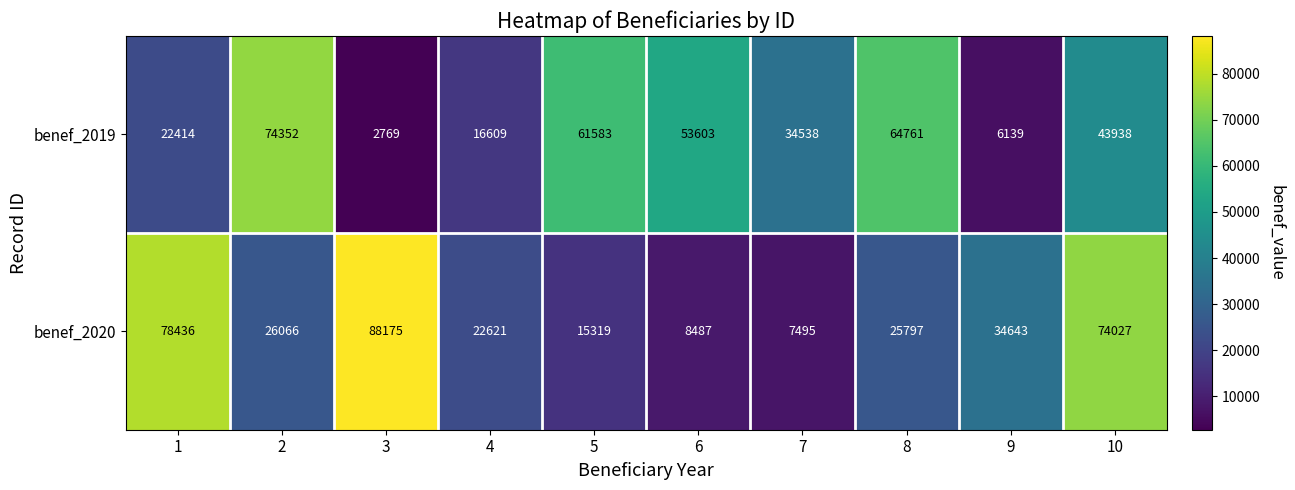

Count the number of data series in this chart.

2